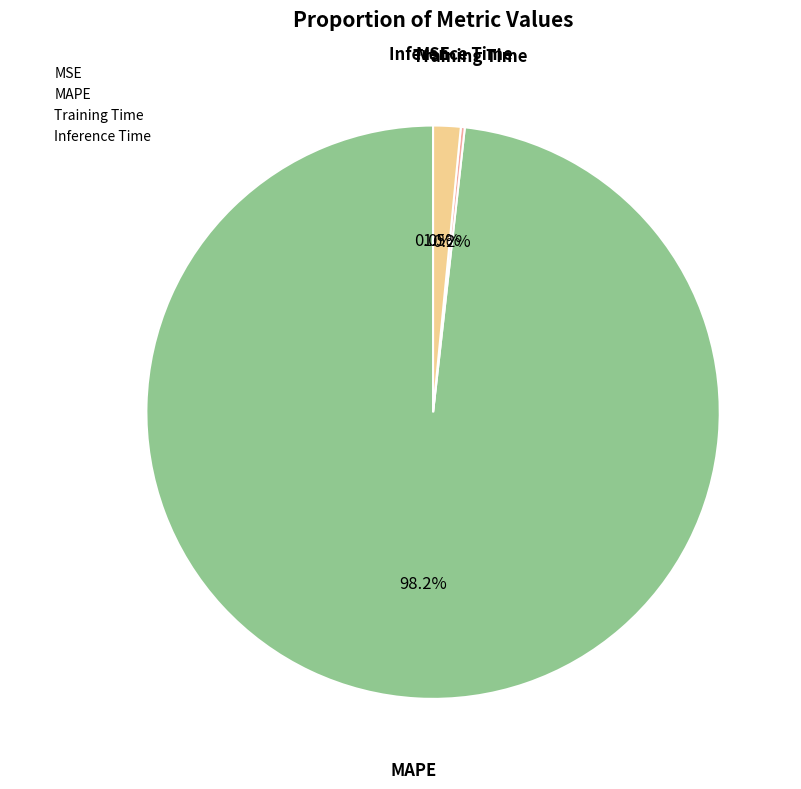

Is it true that Inference Time is 10% of the pie?

False